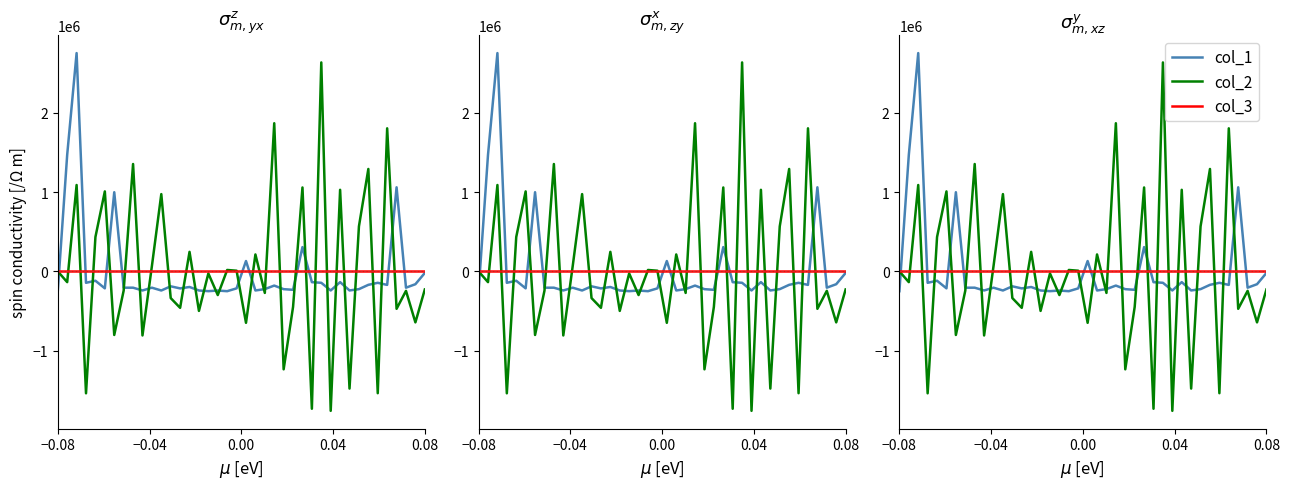

Is it true that col_2 equals 1995693.1 at 8?

False